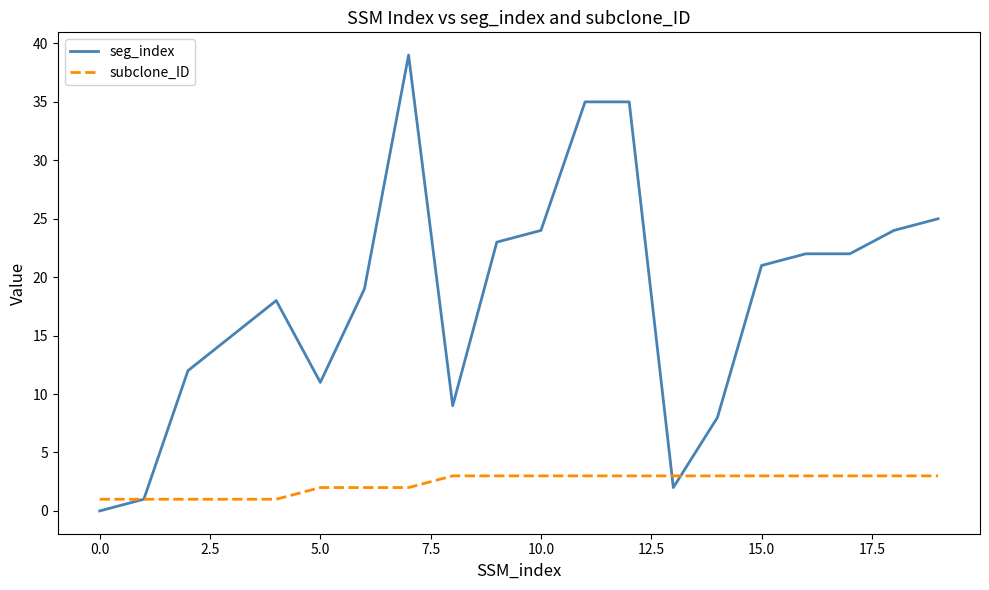

How many values in the subclone_ID series are below 3?

8